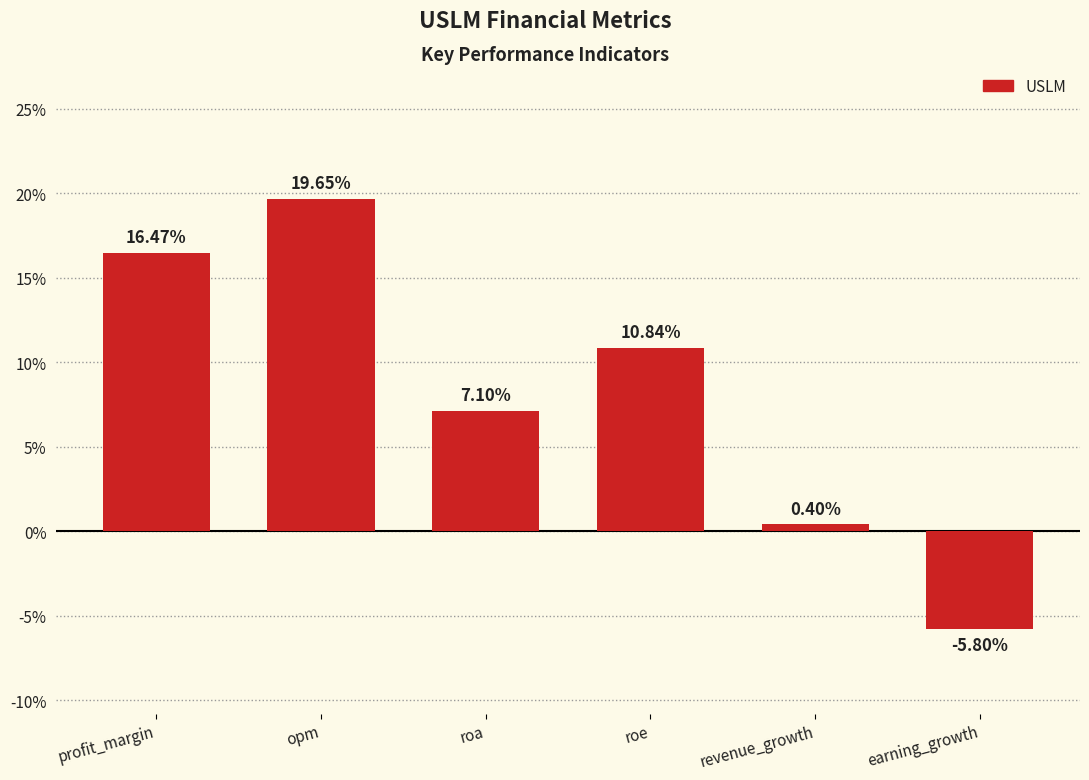

Read the value at earning_growth.

-5.8